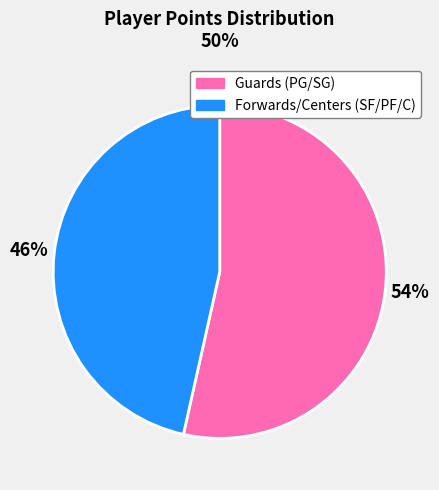

The Guards (PG/SG) slice represents 54% of the pie. True or false?

True